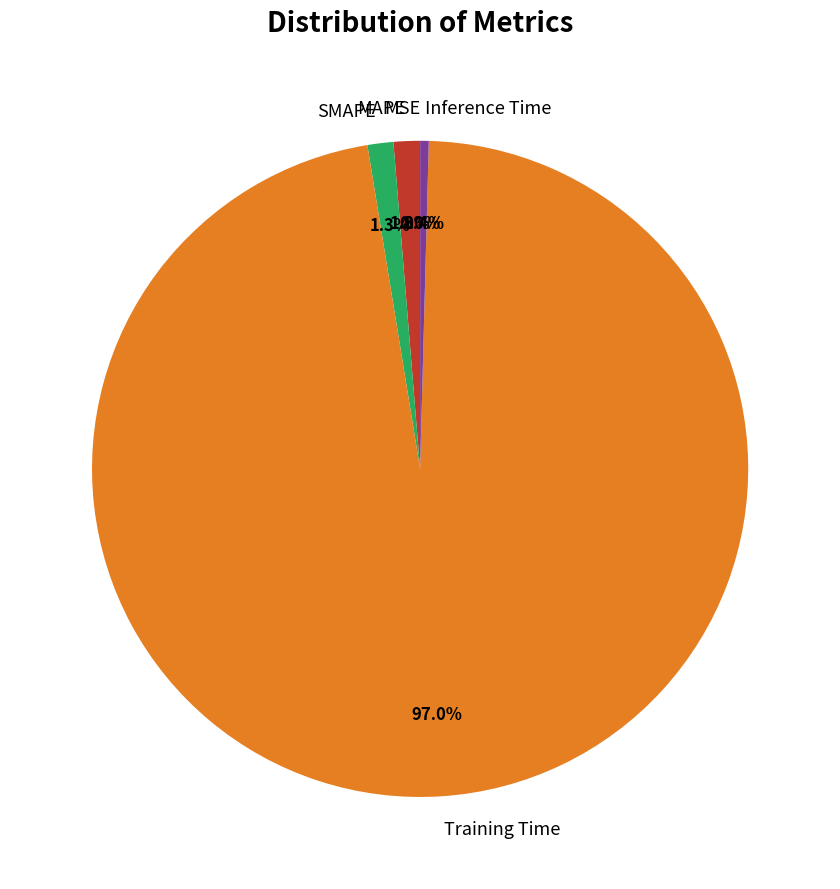

What percentage is the Training Time slice, to the nearest percent?

97%